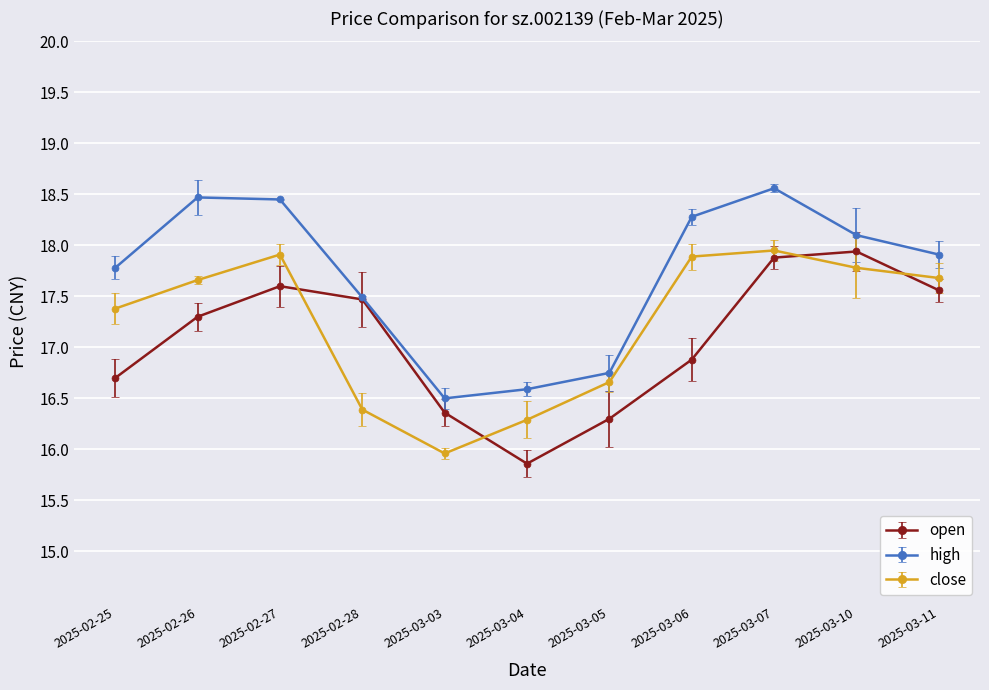

What is the difference between the highest and lowest values at 2025-02-26?

1.2